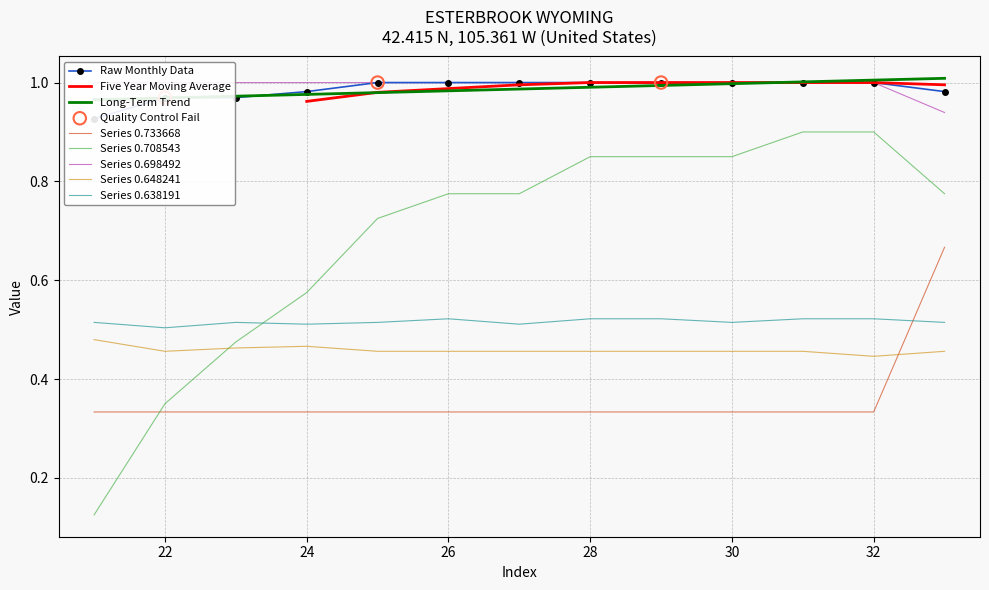

Which series contains the lowest Y value?

0.708543